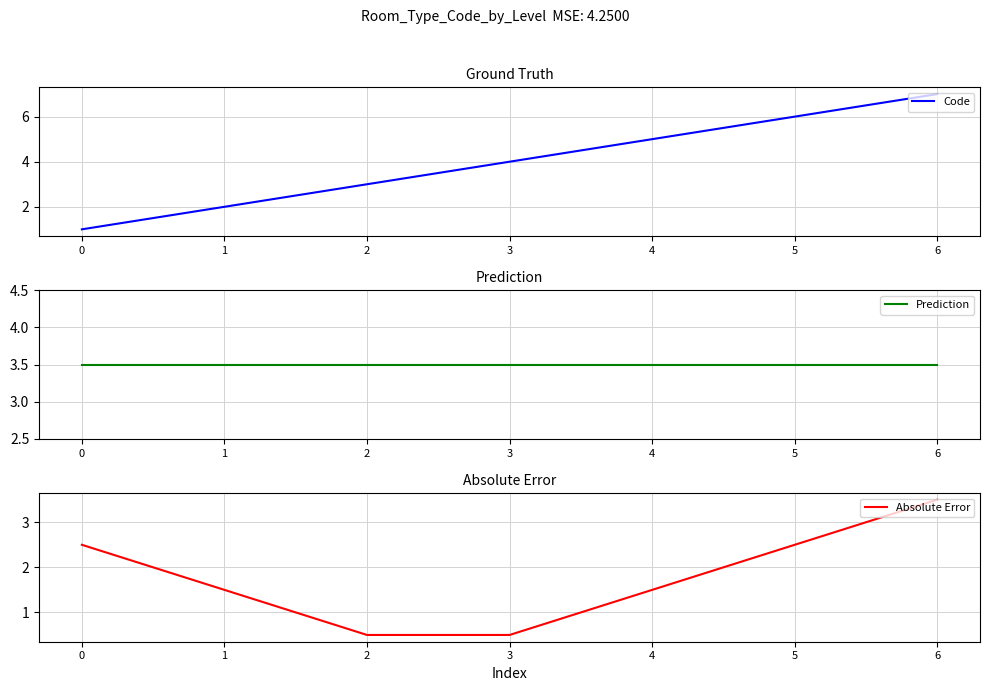

The value of Absolute Error at 4 is 0.5. True or false?

False